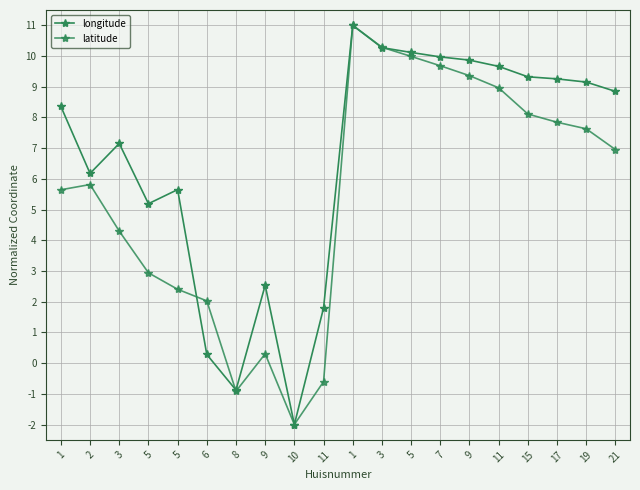

True or false: latitude has a value of 7.8 at 17.

True